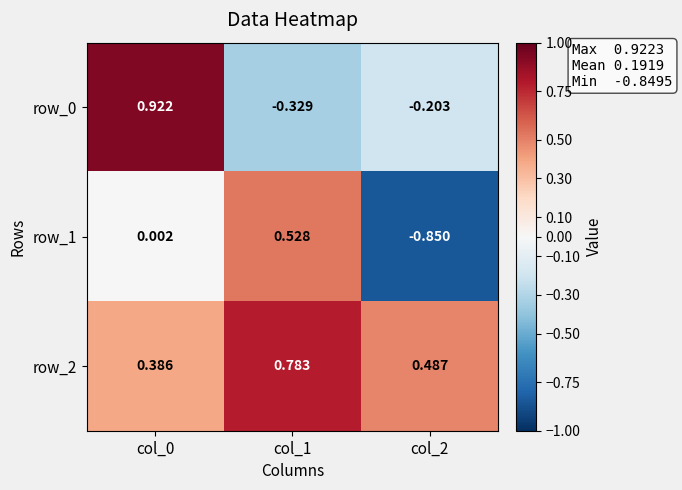

Which series has the largest total across all categories?

row_2